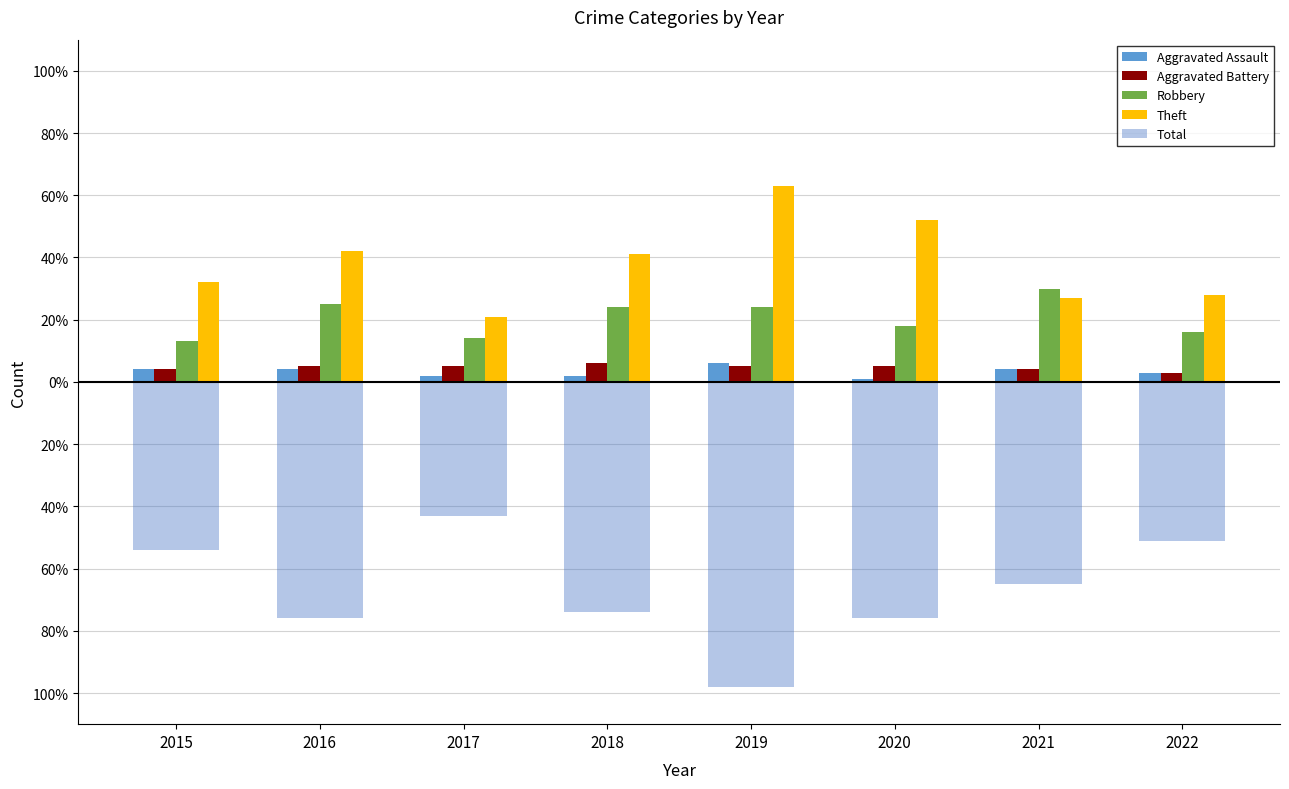

List the labels in order of Aggravated Assault value, smallest first.

2020, 2017, 2018, 2022, 2015, 2016, 2021, 2019